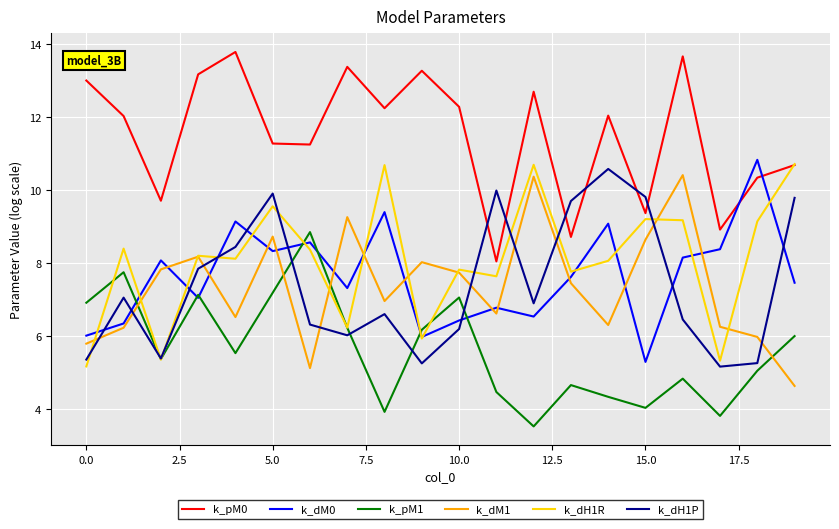

In k_dM1, how many points are higher than both neighbors (excluding endpoints)?

6